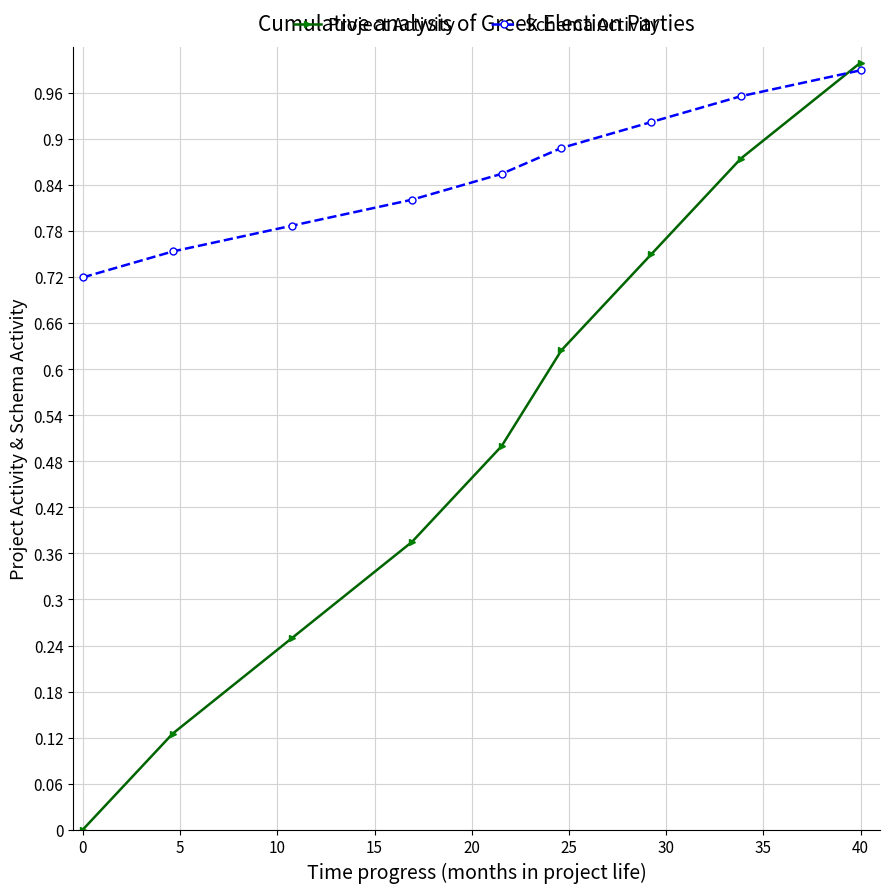

Which series has the largest total across all categories?

Schema Activity